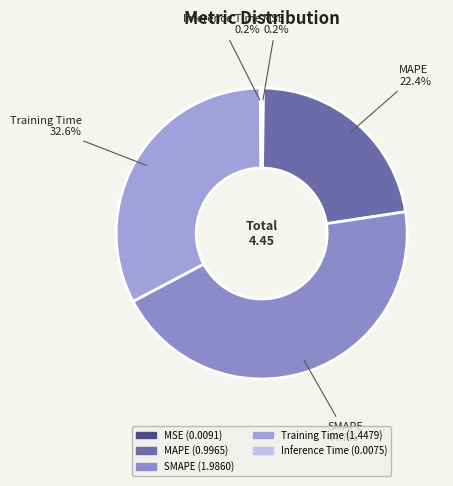

The MAPE slice represents 30% of the pie. True or false?

False